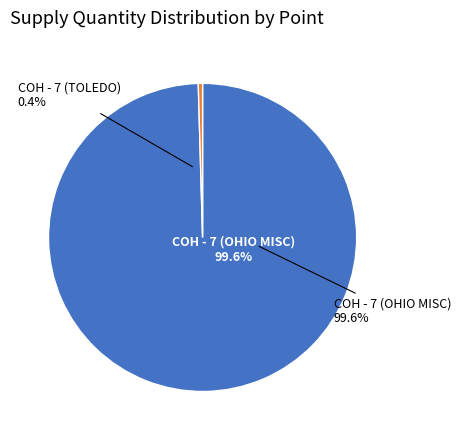

Rank the categories by value from highest to lowest.

COH - 7 (OHIO MISC), COH - 7 (TOLEDO)